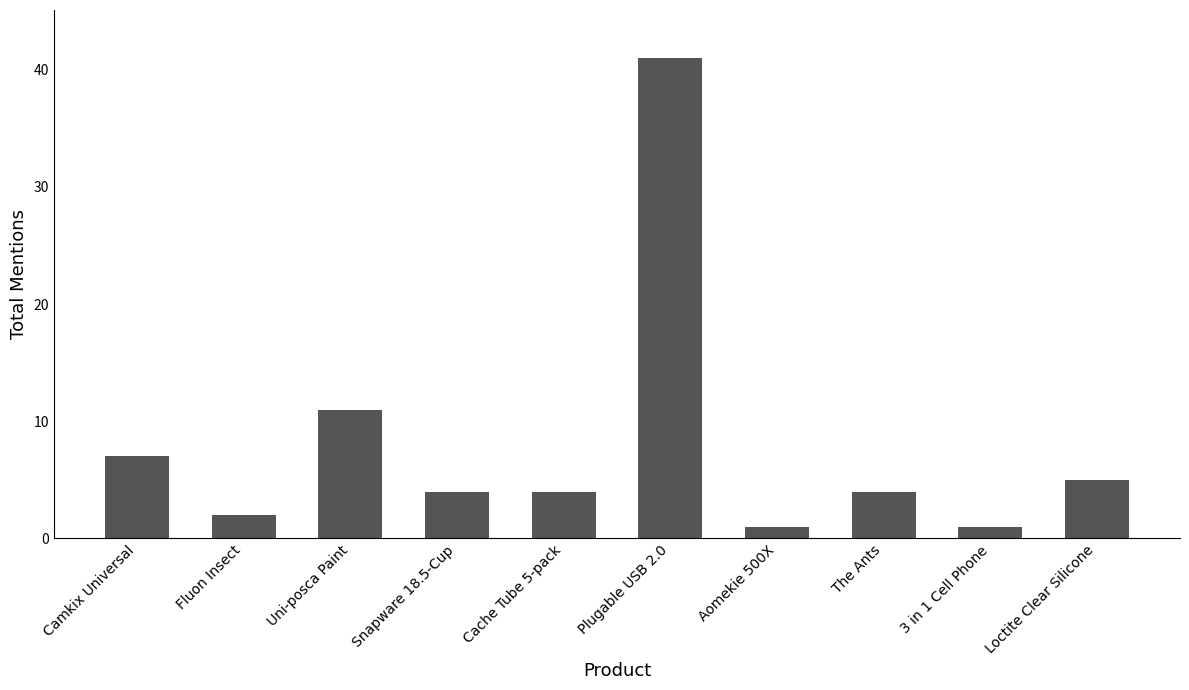

Is it true that the value at The Ants is 1?

False